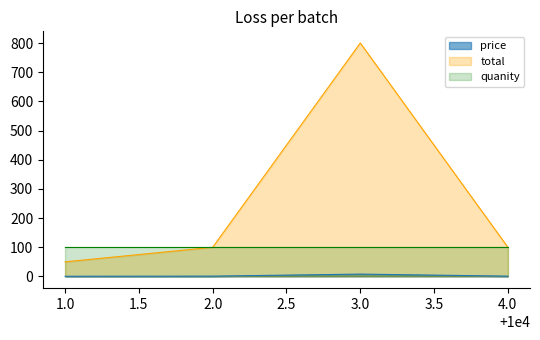

Which series has the largest total across all categories?

total